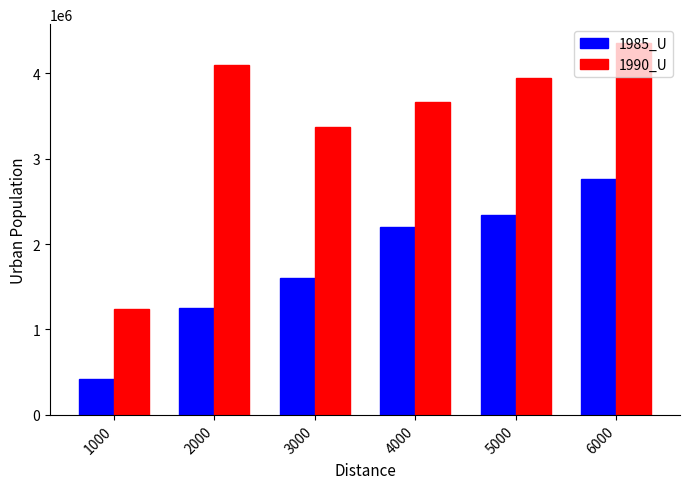

What is the value of the 1985_U bar at the 3rd from the left?

1601939